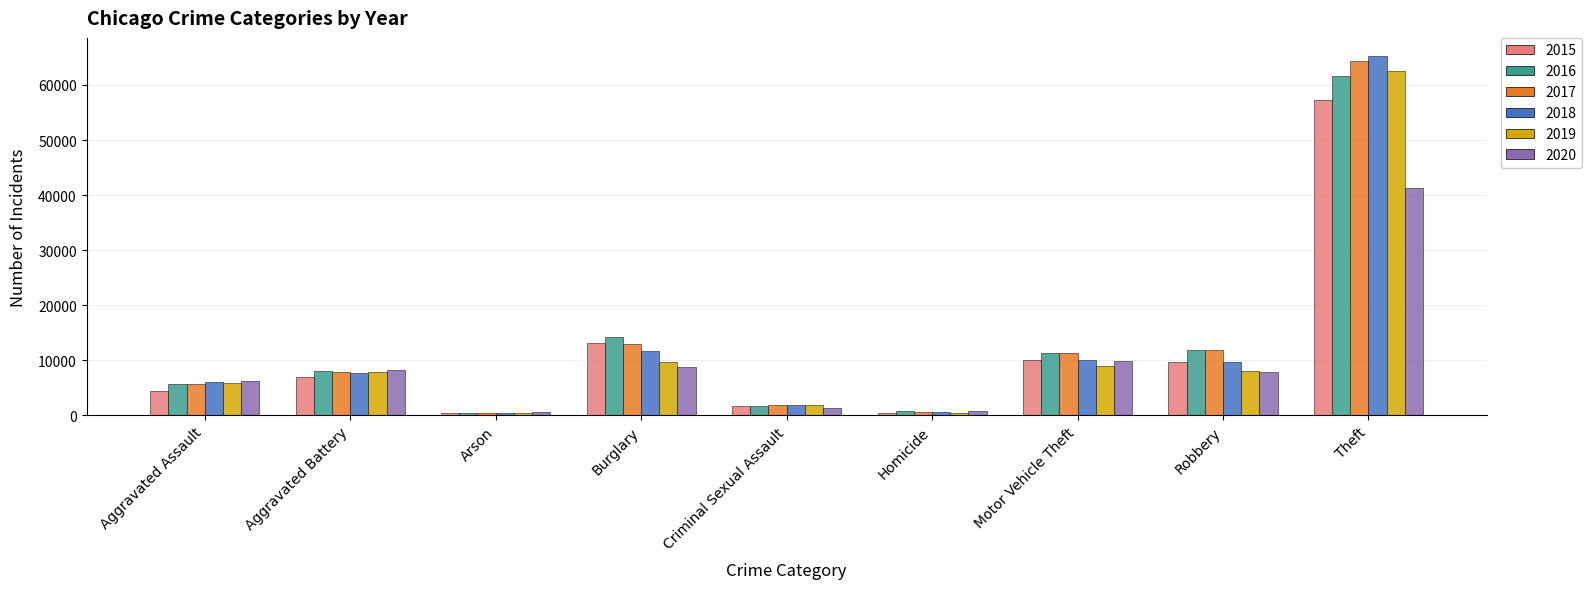

What is the total value across all series at Theft?

352403